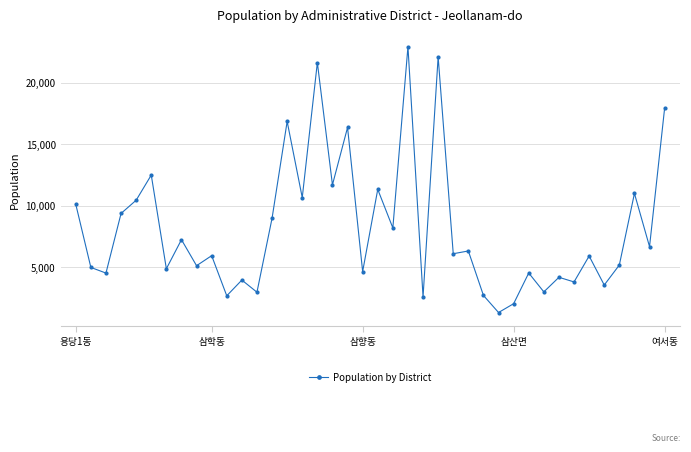

What is the greatest value displayed?

22932